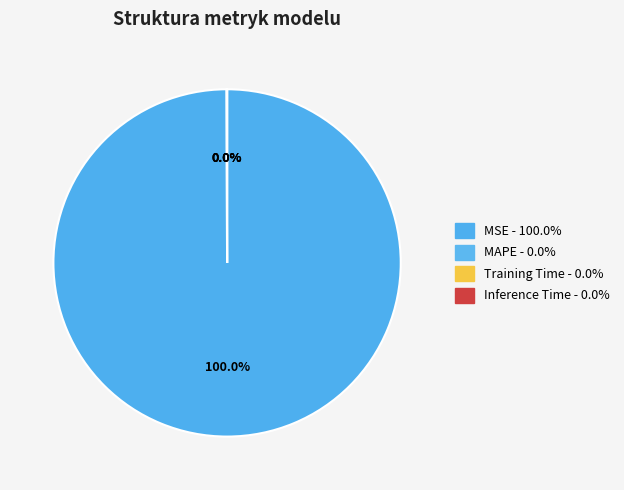

Combined, do Inference Time and MAPE account for over 50%?

No